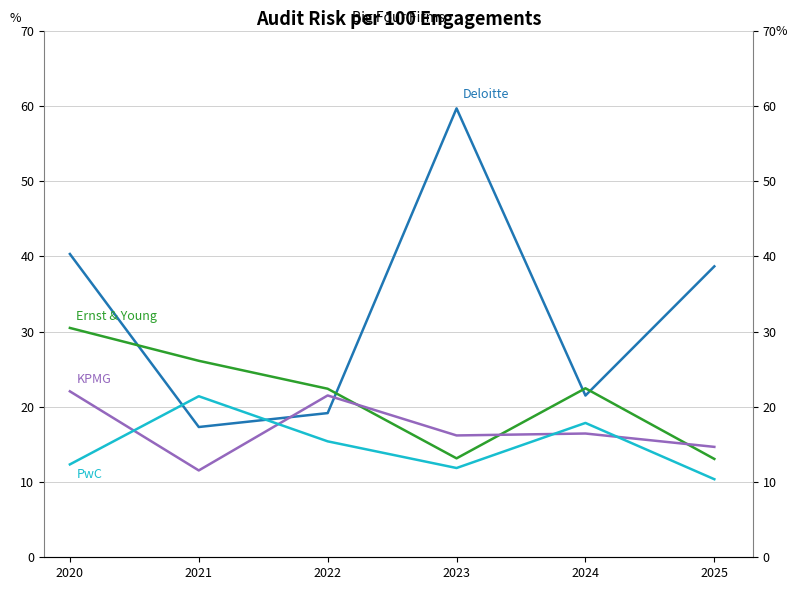

Which category has the lowest value in the PwC series?

2025